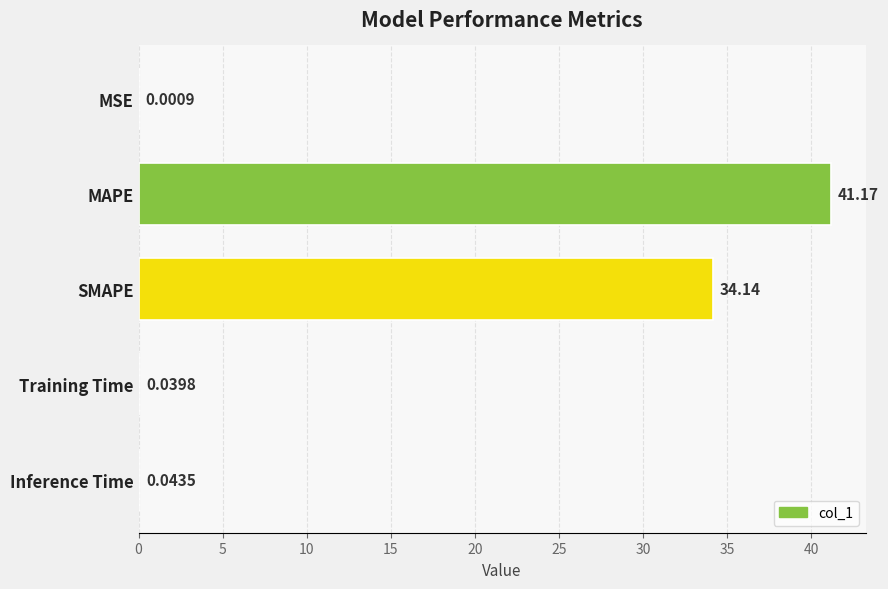

Where is the data nearest to the value 20?

SMAPE